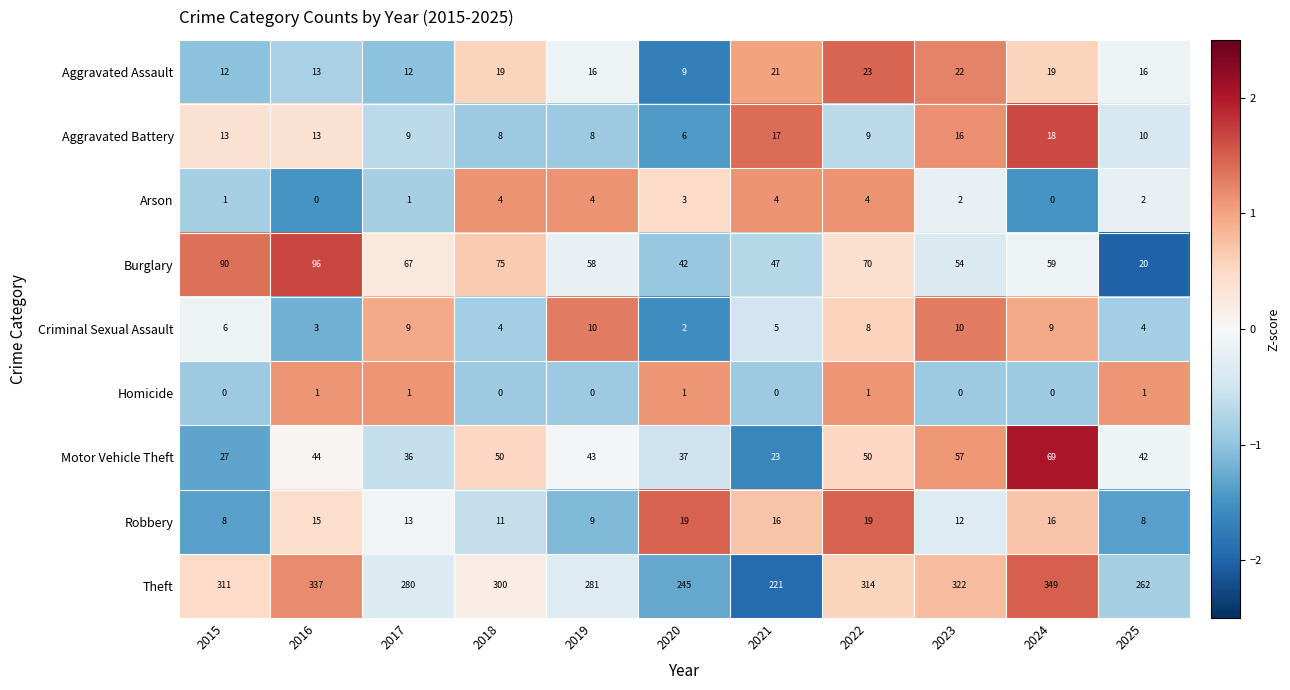

Rank the series by their maximum value, from highest to lowest.

Theft, Burglary, Motor Vehicle Theft, Aggravated Assault, Robbery, Aggravated Battery, Criminal Sexual Assault, Arson, Homicide